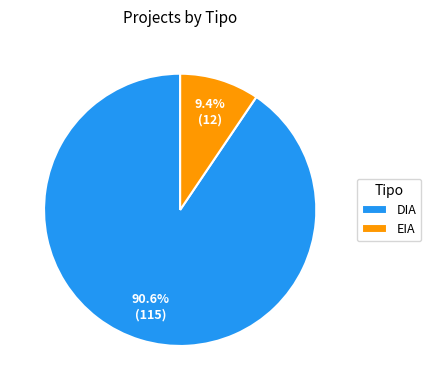

What is the largest slice in the pie chart?

DIA